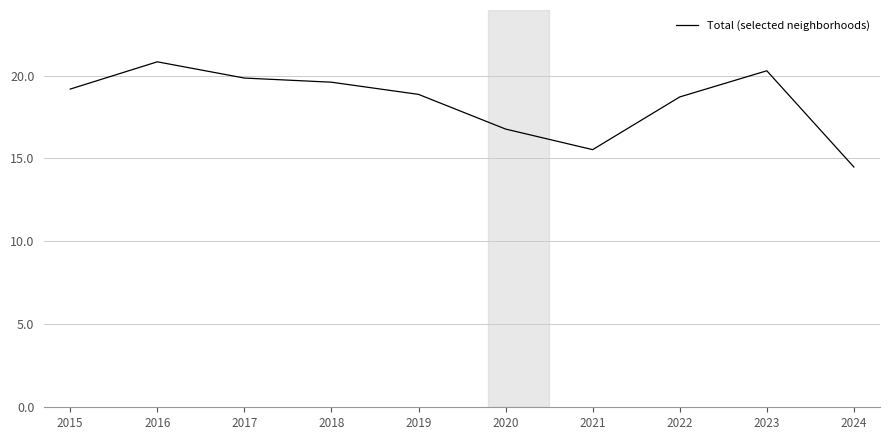

What is the ratio of the value at 2023 to the value at 2020?

1.2